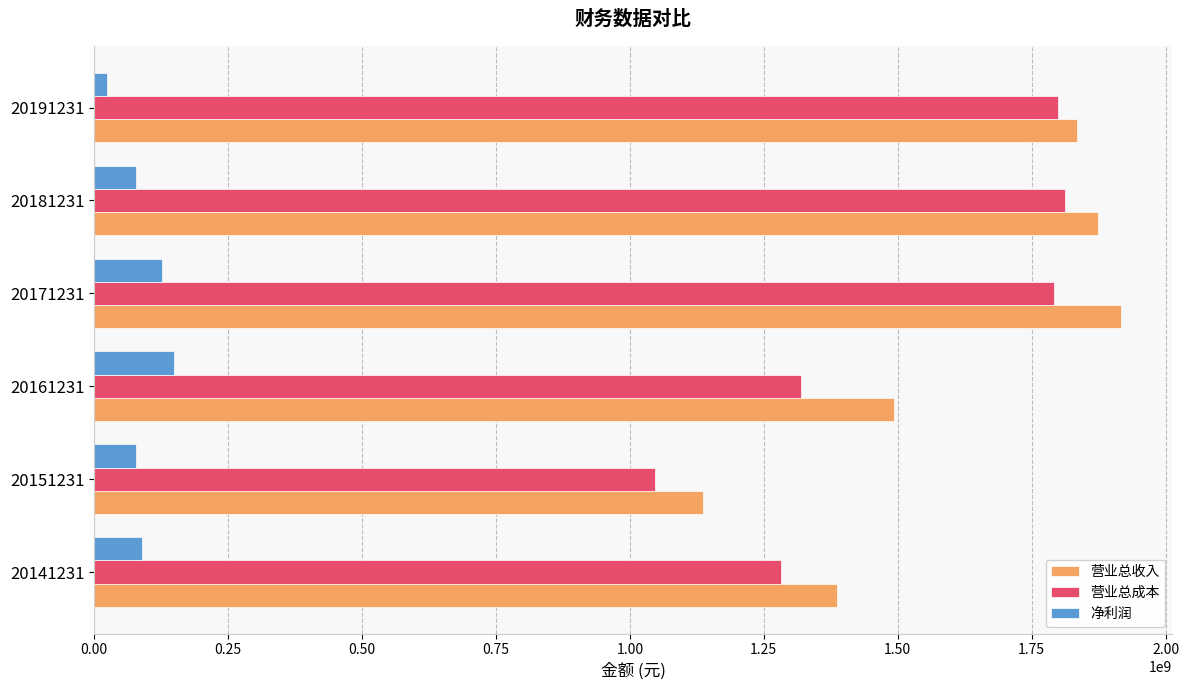

At which category is the sum across all series the highest?

20171231